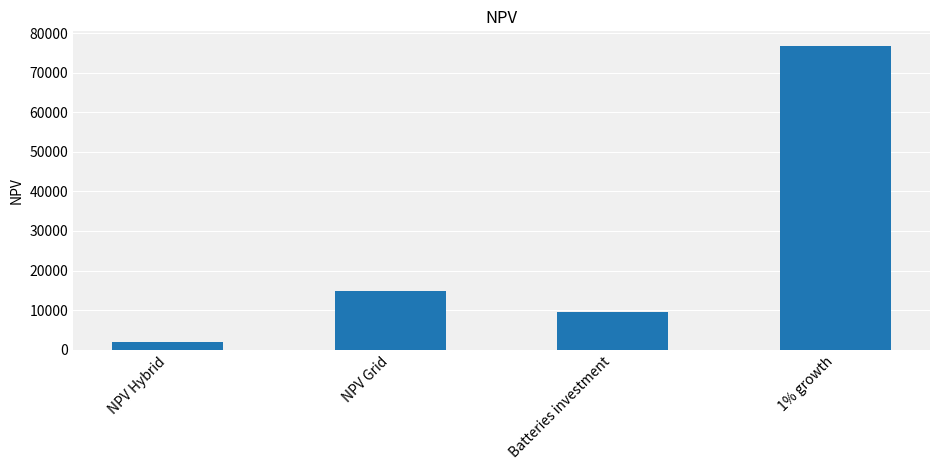

Read the value at NPV Grid.

14829.1